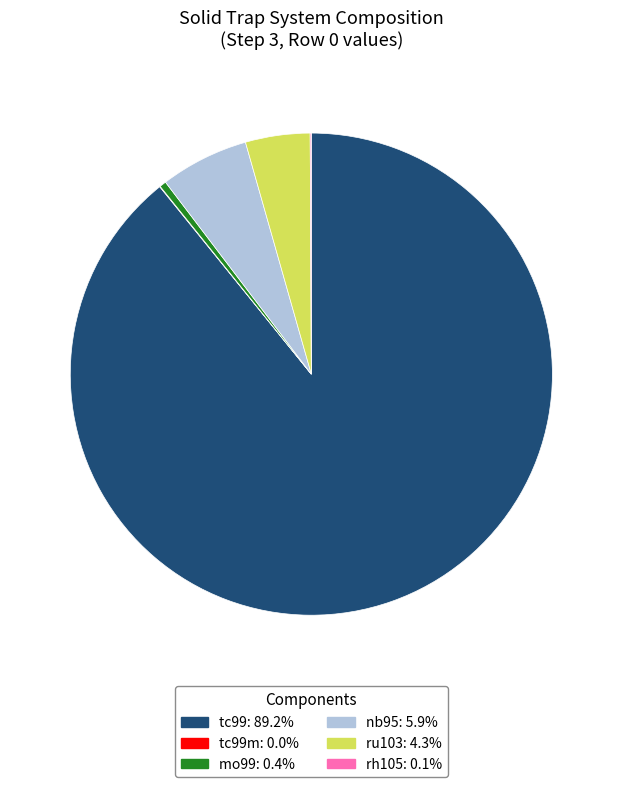

Does any single category account for the majority?

Yes